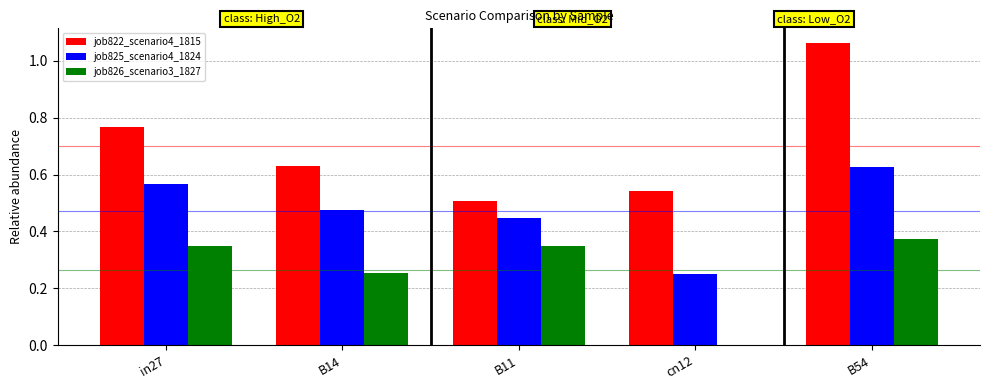

What is the sum of all job826_scenario3_1827 values?

1.3